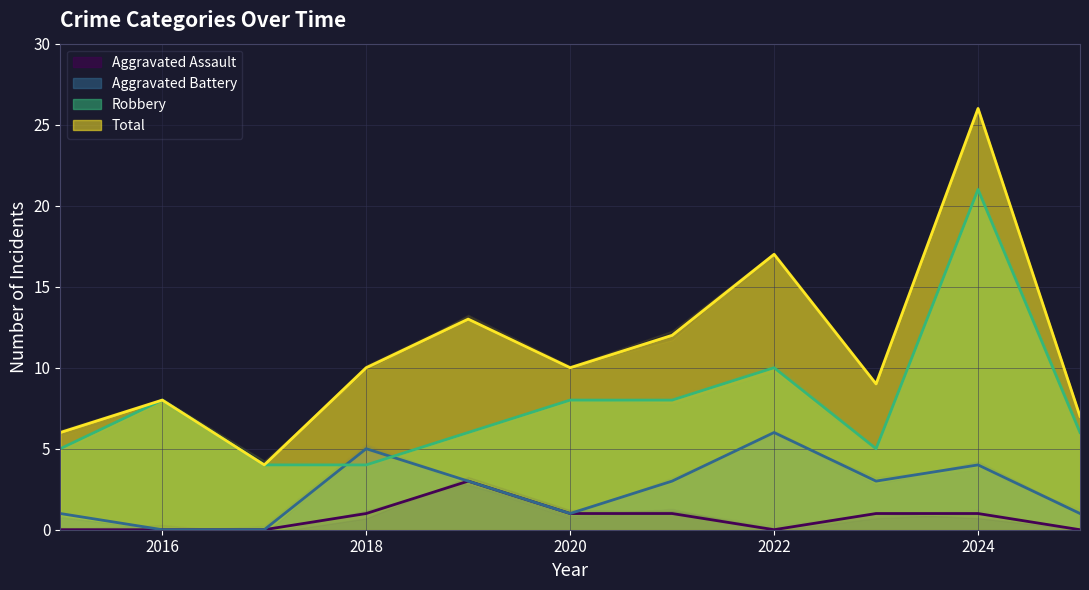

Where is Total nearest to the value 15?

2019